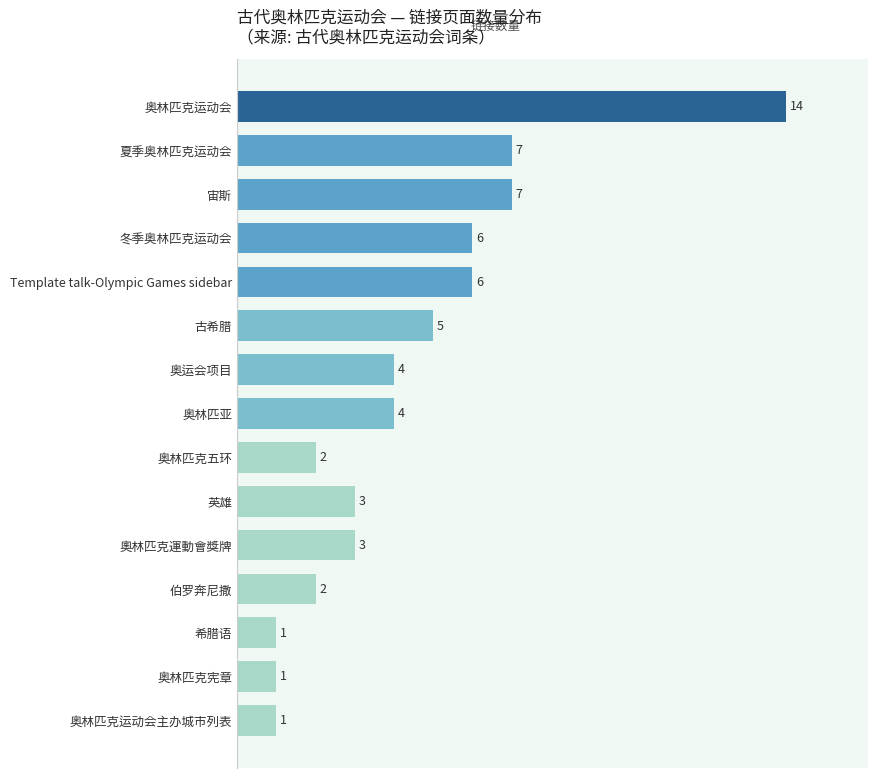

How many data points are less than 4?

7